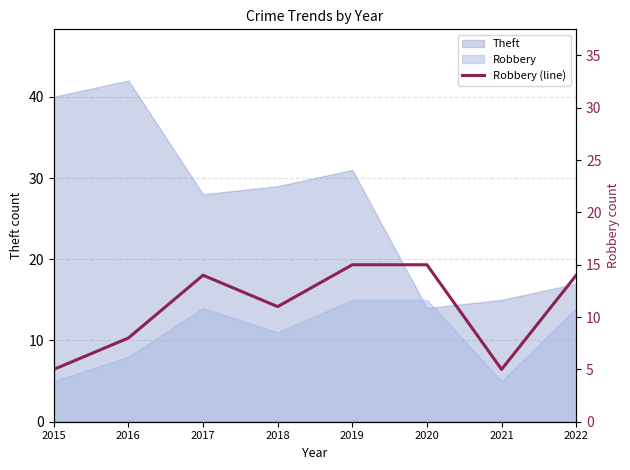

Count the number of categories in the chart.

8